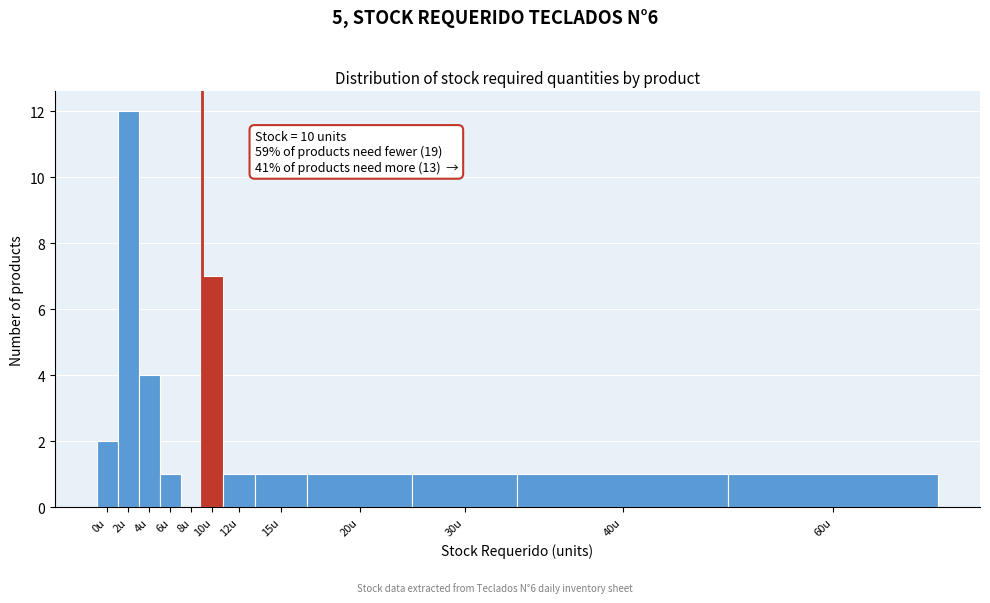

Reading left to right, list all the values displayed in this chart.

0u=2	2u=12	4u=4	6u=1	8u=0	10u=7	12u=1	15u=1	20u=1	30u=1	40u=1	60u=1